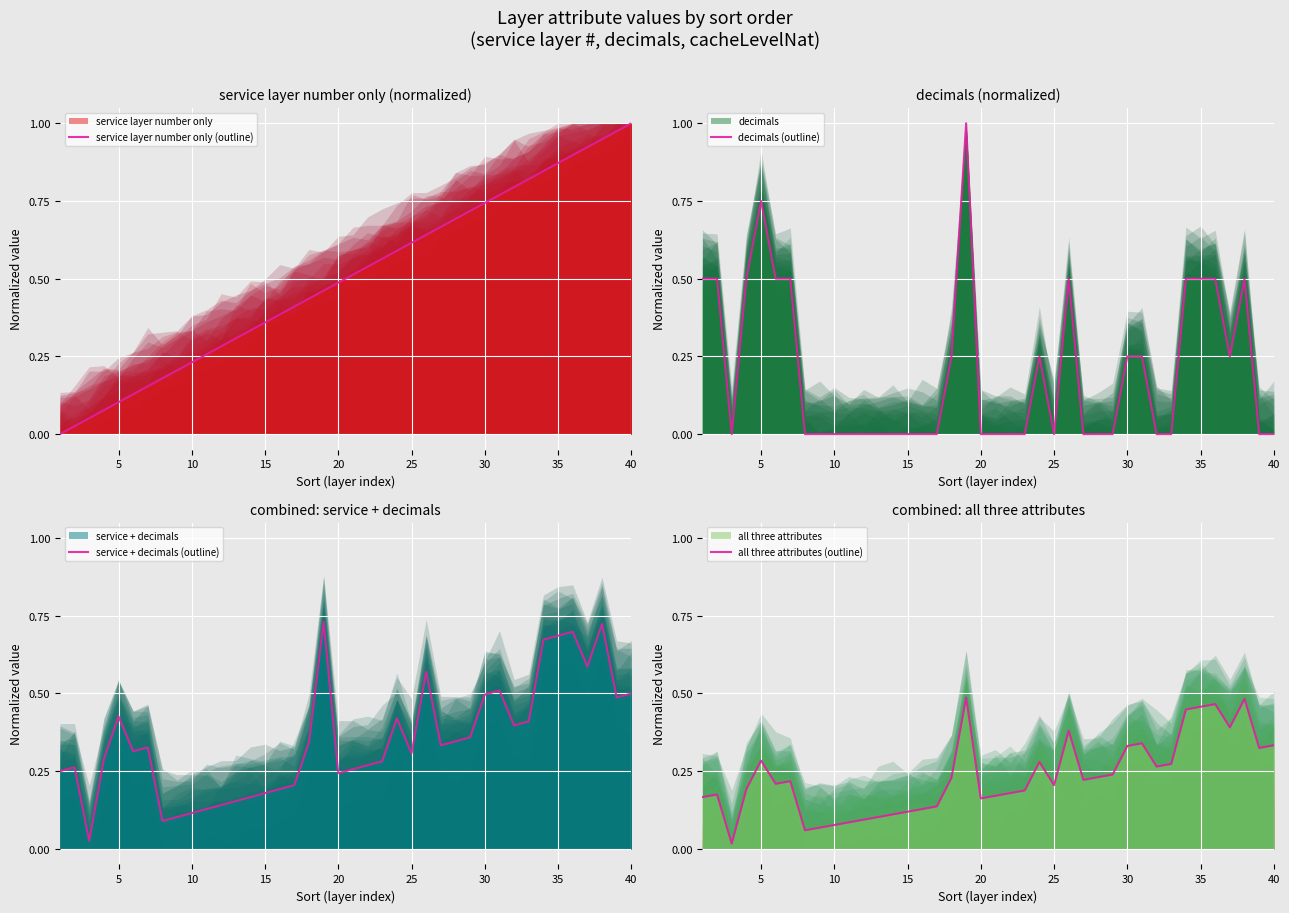

Is it true that service layer number only (outline) equals 0.8 at 33?

True